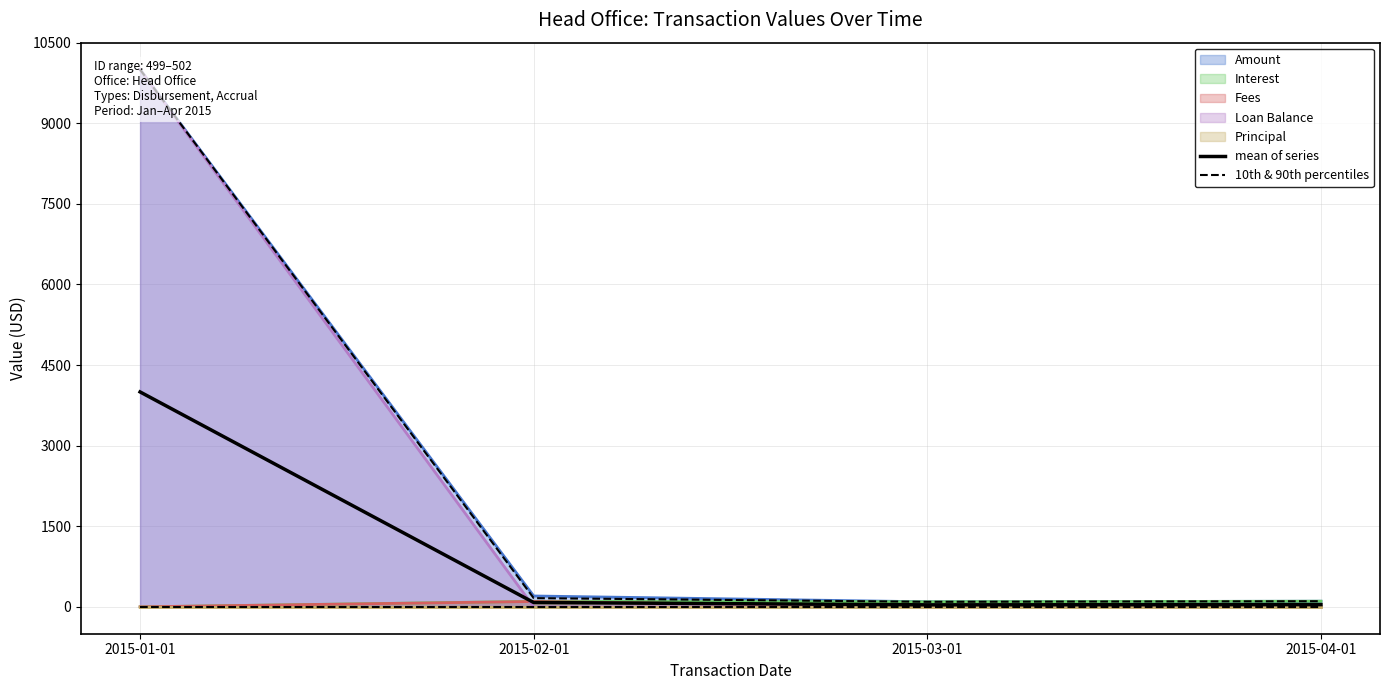

What is the approximate value of mean of series at 2015-03-01?

37.5